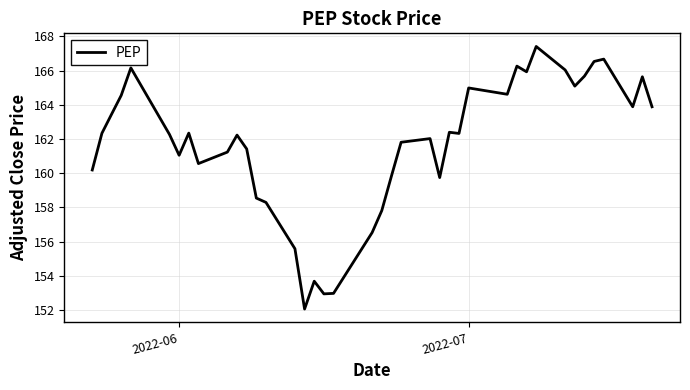

What is the difference between the maximum and minimum values?

15.4